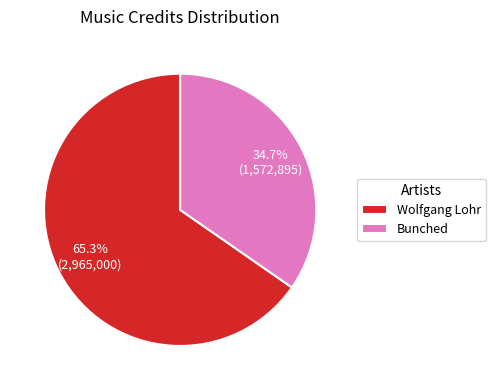

True or false: Bunched accounts for 40% of the total.

False